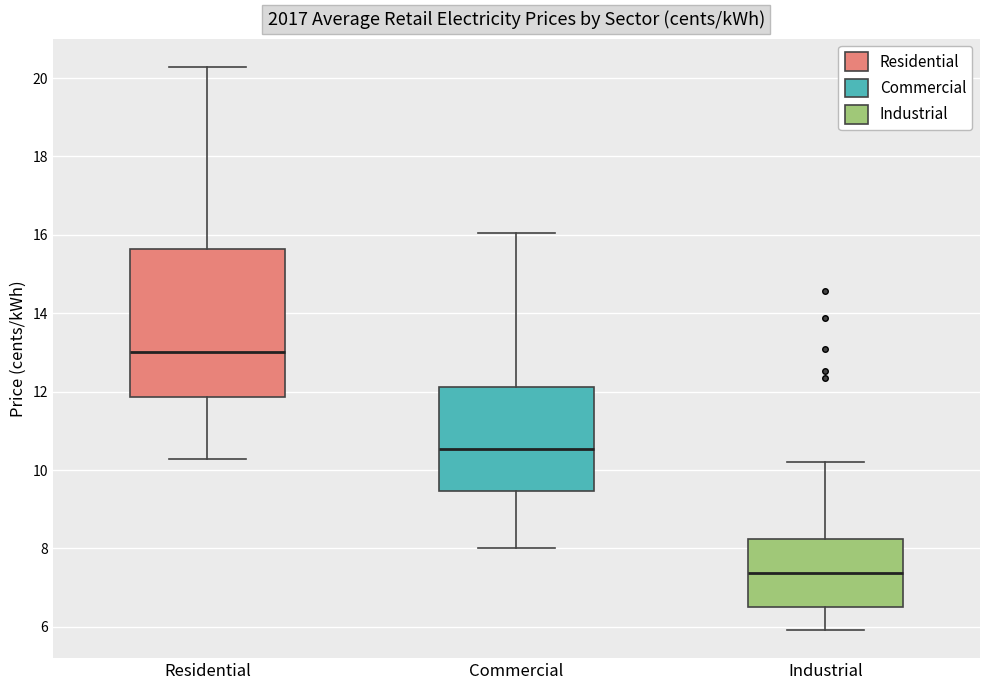

Which box has the highest median line?

Residential